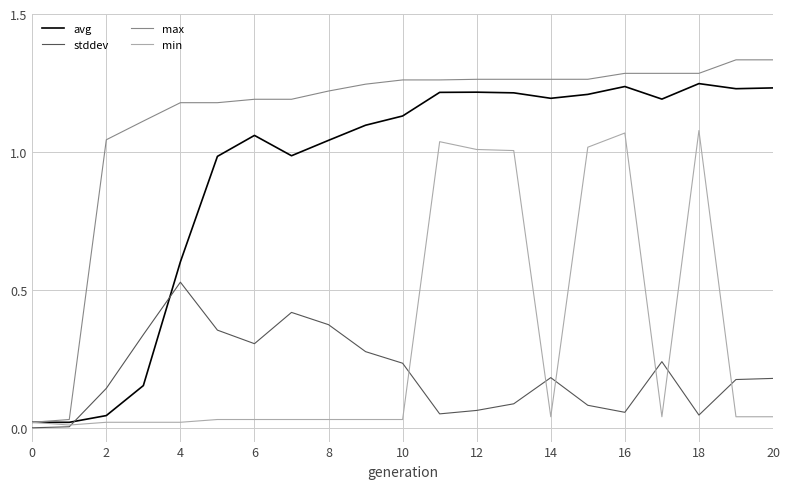

Which series has the largest total across all categories?

max